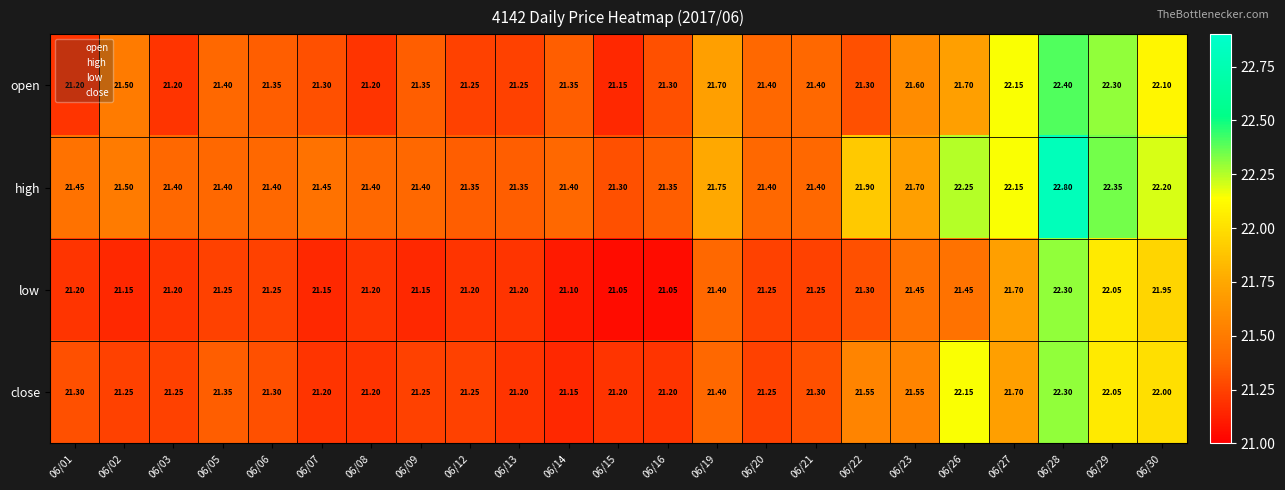

At 06/26, list the series in order from largest to smallest.

high, close, open, low